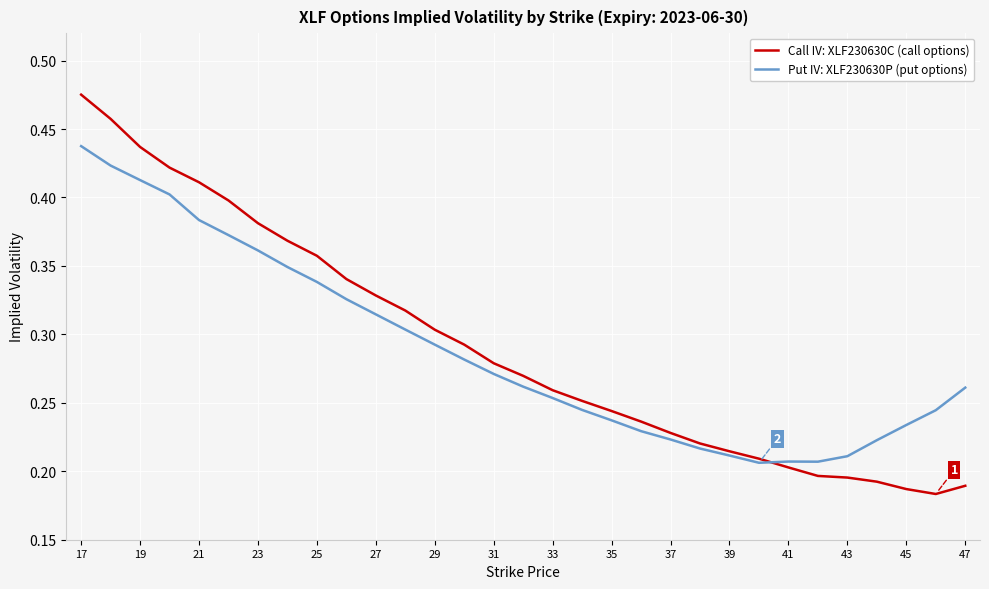

True or false: Put IV: XLF230630P (put options) has more than 1 points higher than both neighbors.

False